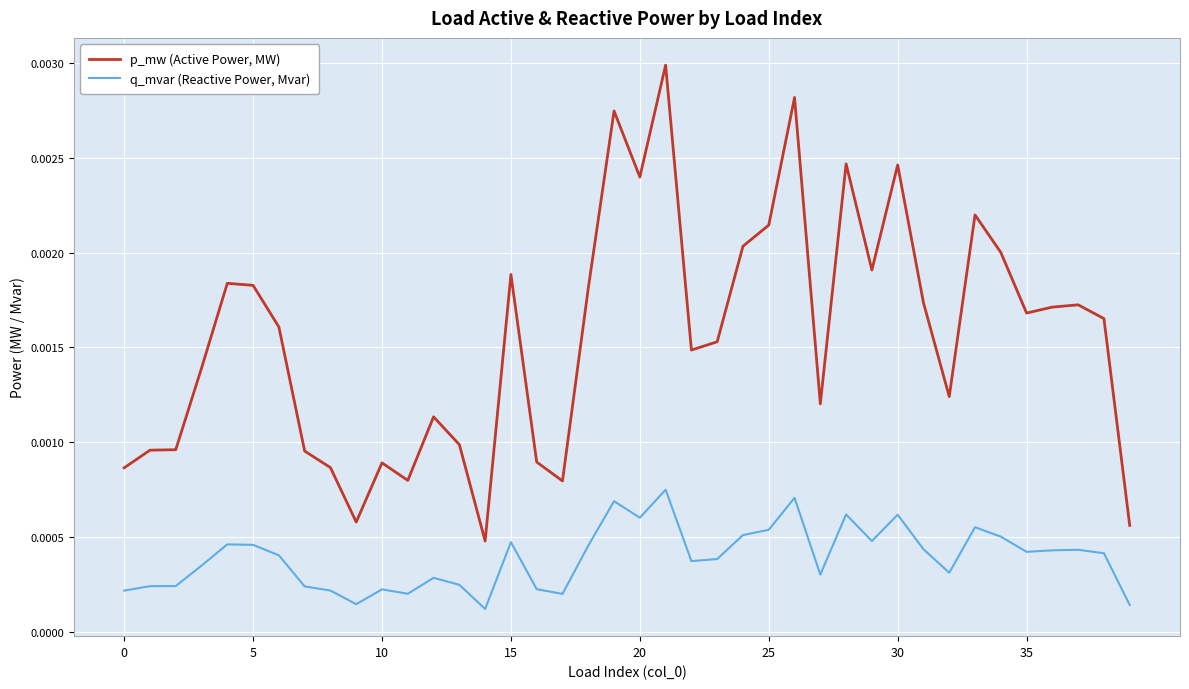

Which series has the largest range (max minus min)?

p_mw (Active Power, MW)